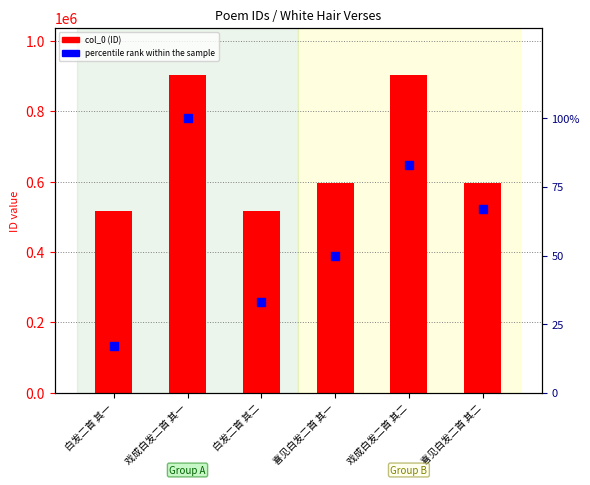

What are all the series names shown in the legend?

col_0, percentile rank within the sample